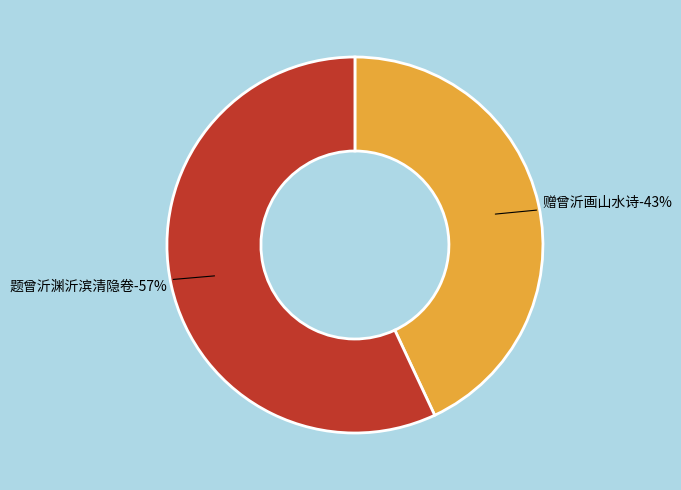

What is the change in value from 赠曾沂画山水诗 to 题曾沂渊沂滨清隐卷?

+159277